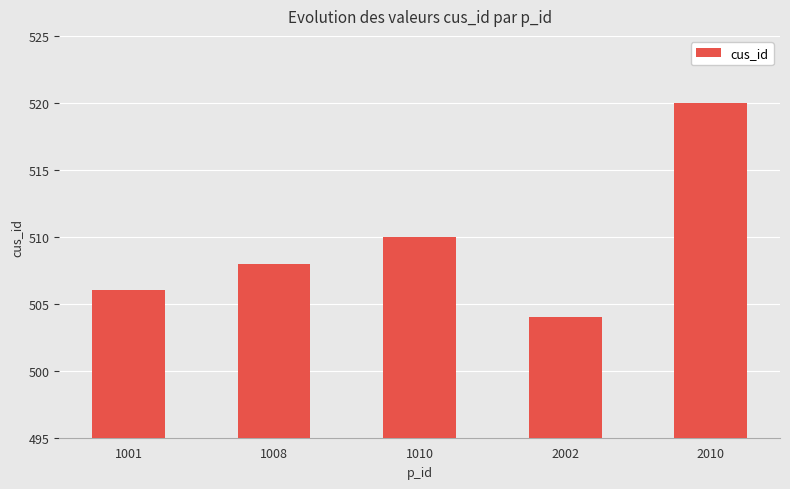

The chart shows a value of 504 at 2002. True or false?

True